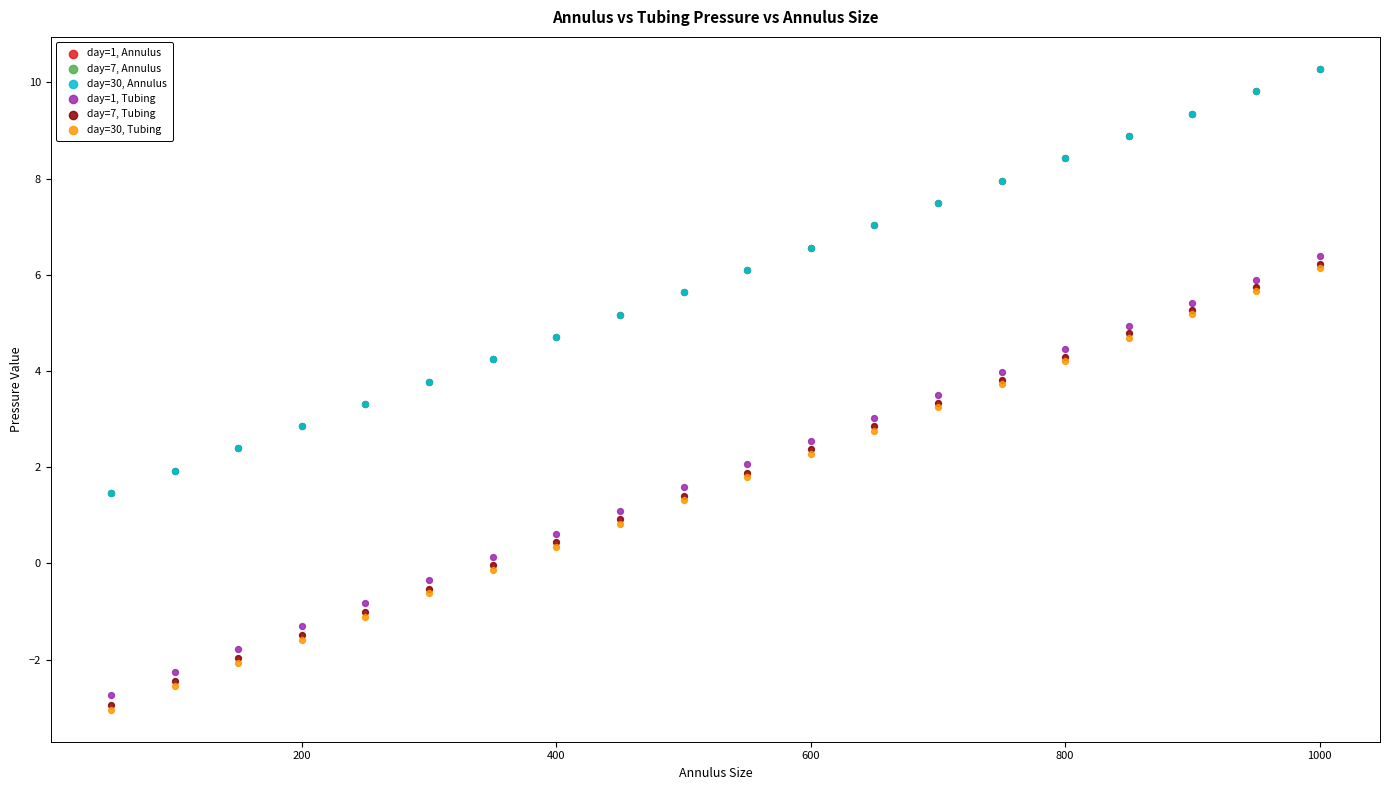

What are all the series names shown in the legend?

day=1, Annulus, day=7, Annulus, day=30, Annulus, day=1, Tubing, day=7, Tubing, day=30, Tubing